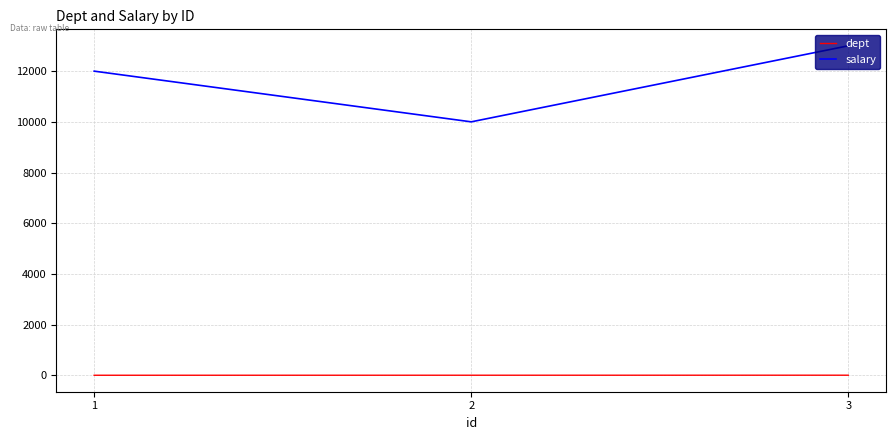

The salary series shows 12000 at 1. True or false?

True